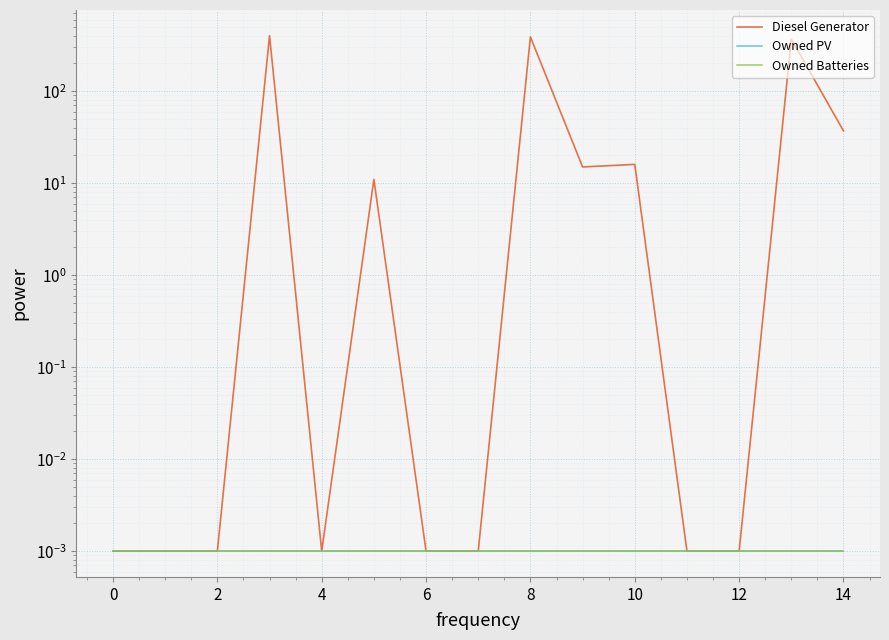

What are all the series names shown in the legend?

Diesel Generator, Owned PV, Owned Batteries